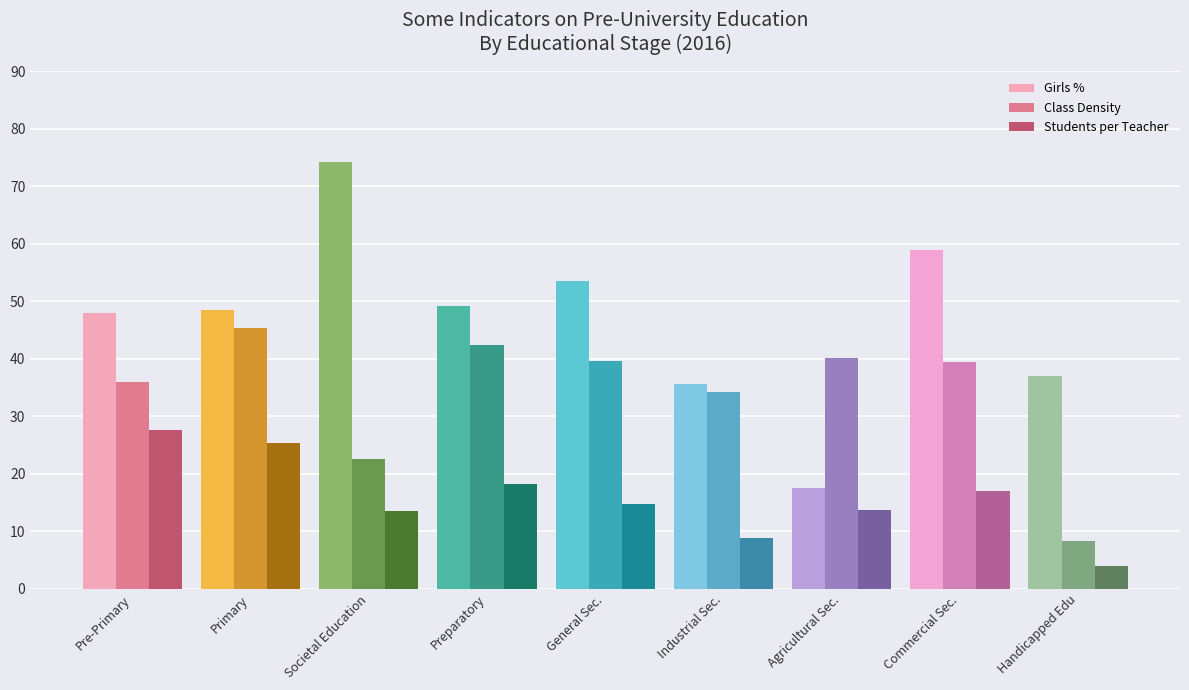

What is the average value of the Students per Teacher series?

15.9